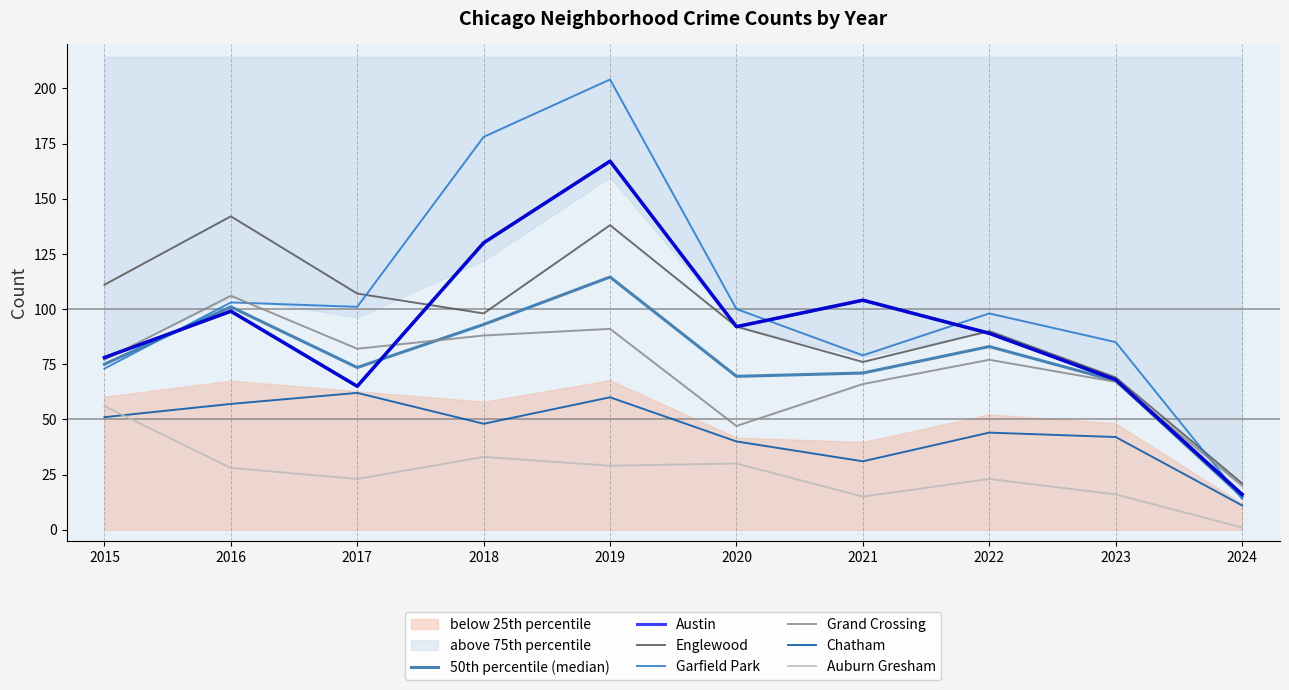

What is the approximate value of Austin at 2020?

92.0